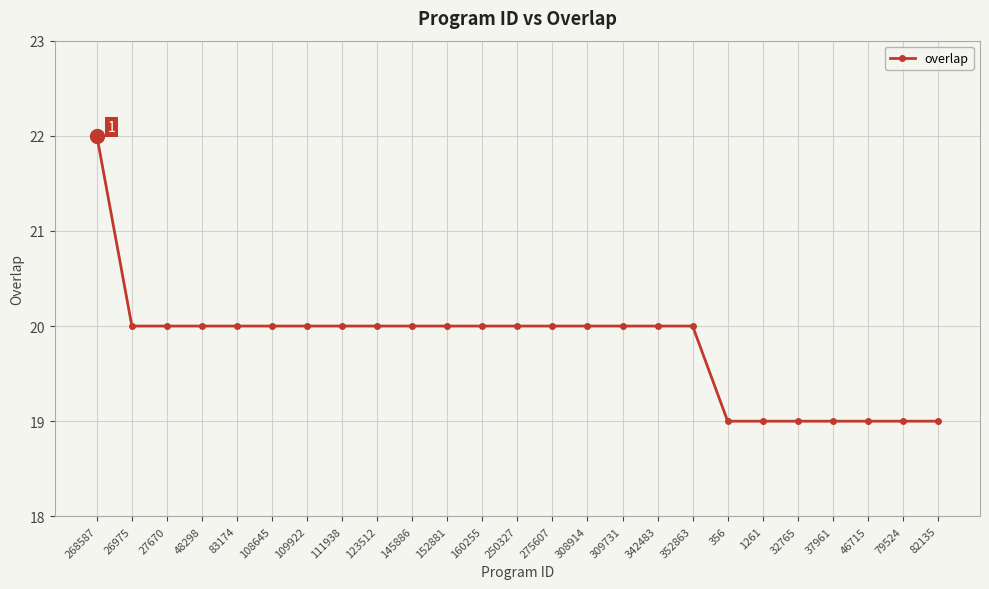

What position from the right is 250327?

13